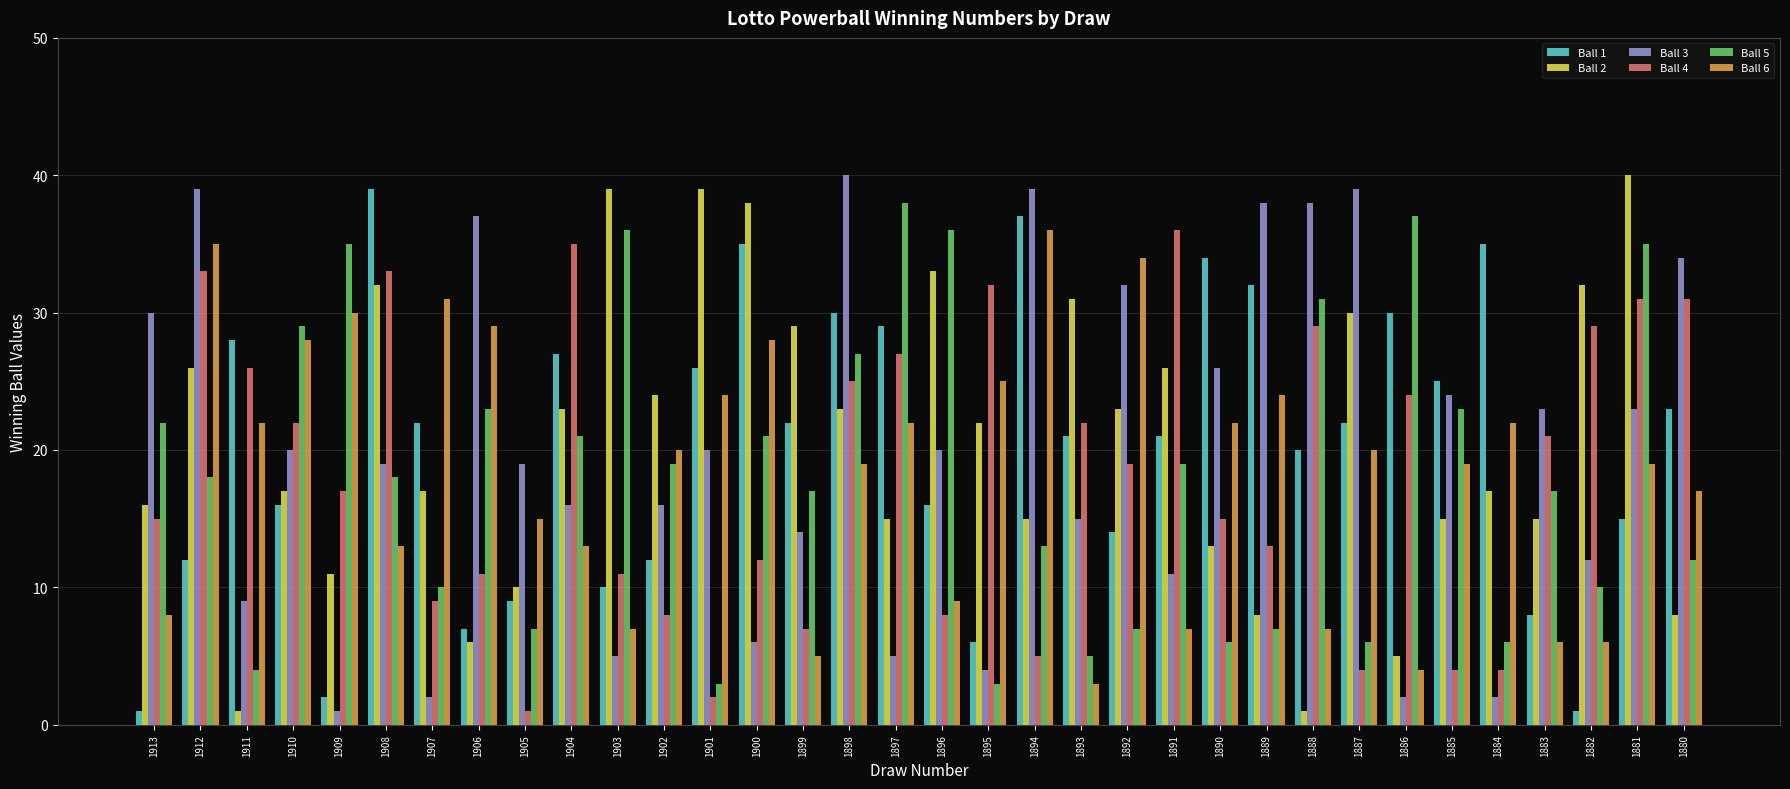

Rank the series at 1882 from highest to lowest value.

Ball 2, Ball 4, Ball 3, Ball 5, Ball 6, Ball 1